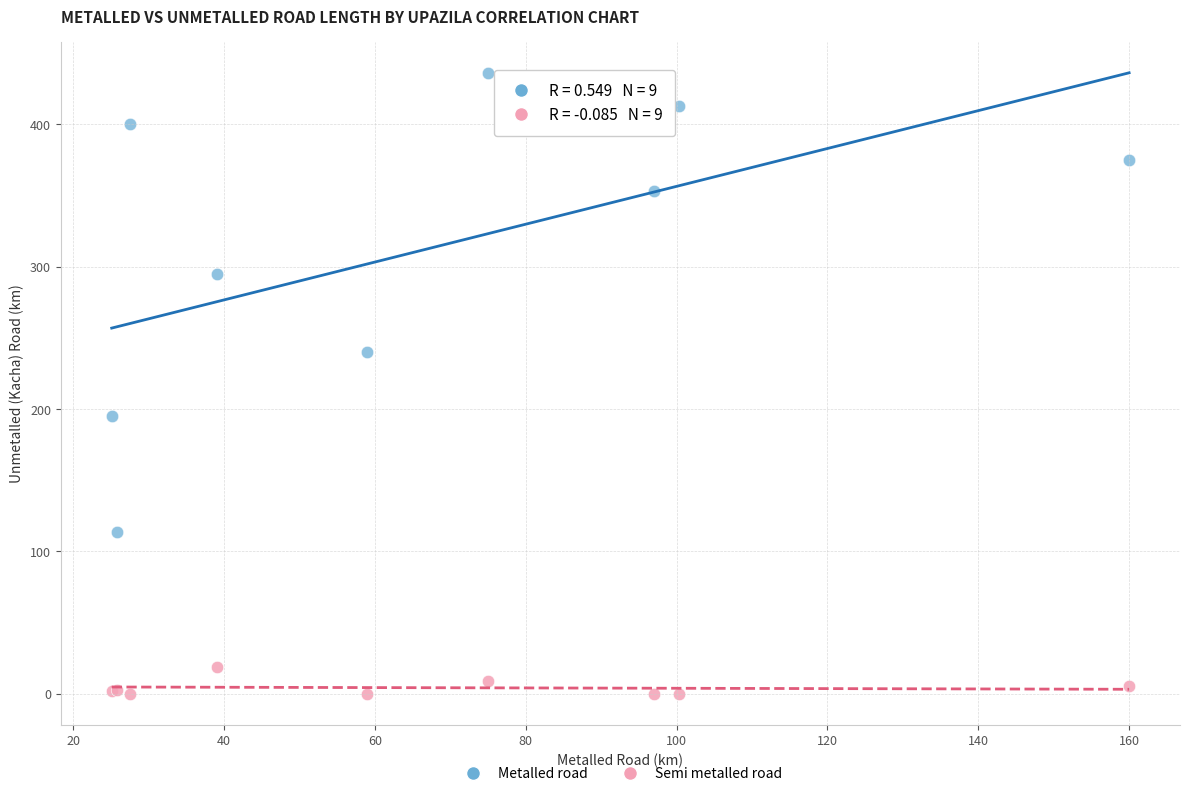

In the Metalled road series, what Y value is closest to 274?

295.0